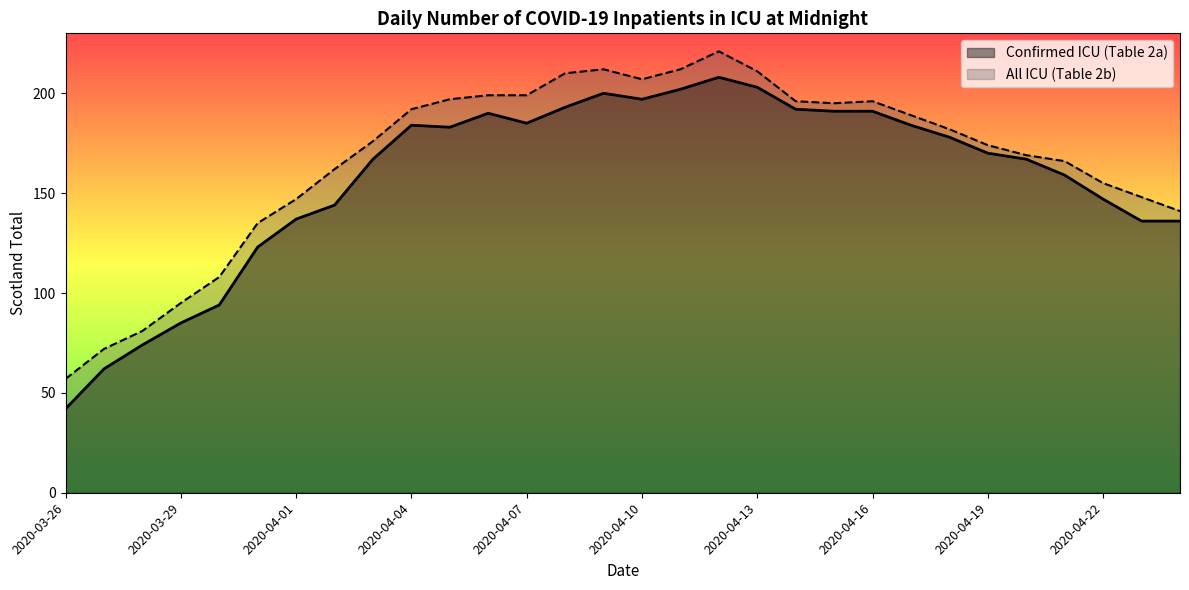

In Confirmed ICU (Table 2a), how many points are higher than both neighbors (excluding endpoints)?

4